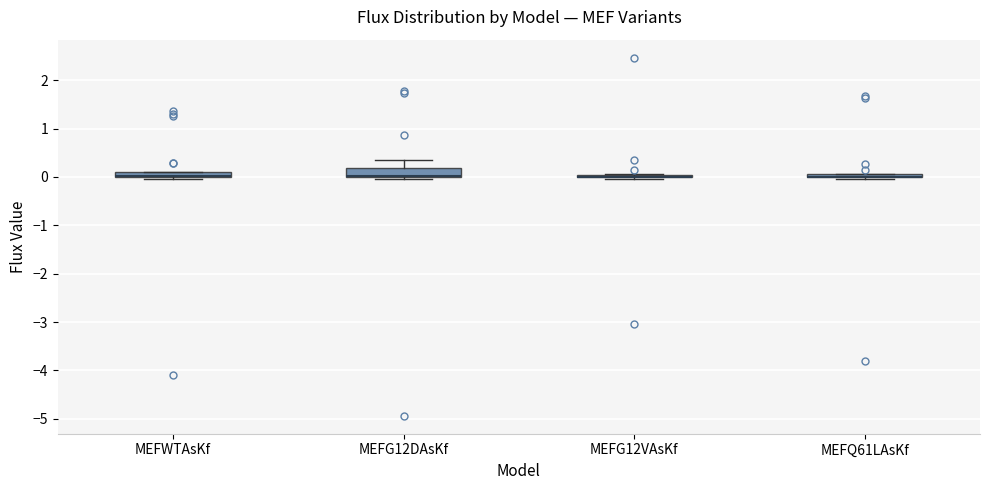

Where is the lower edge of the box for MEFG12VAsKf on the y-axis? The values are not printed on the chart, so give them approximately, as read against the axis.

0.0